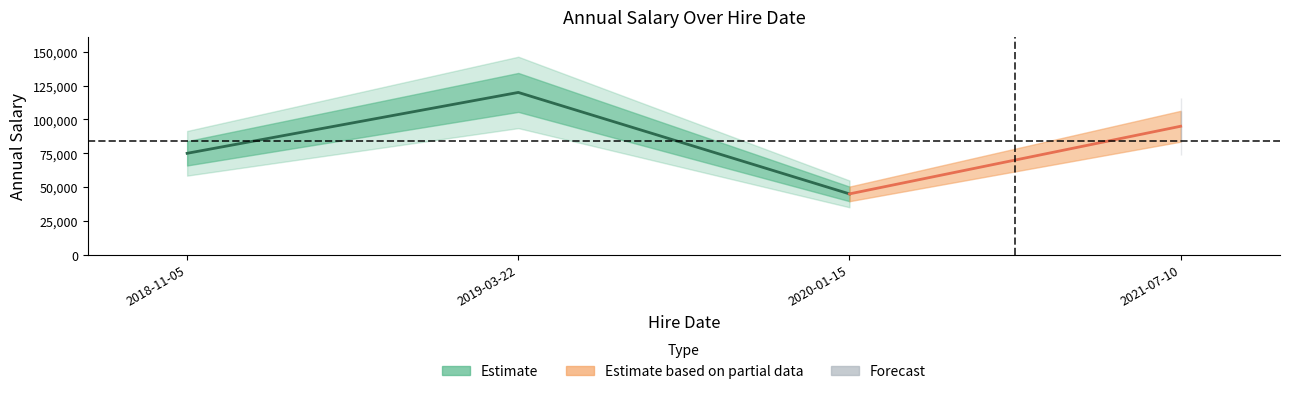

How many values exceed 95000?

1